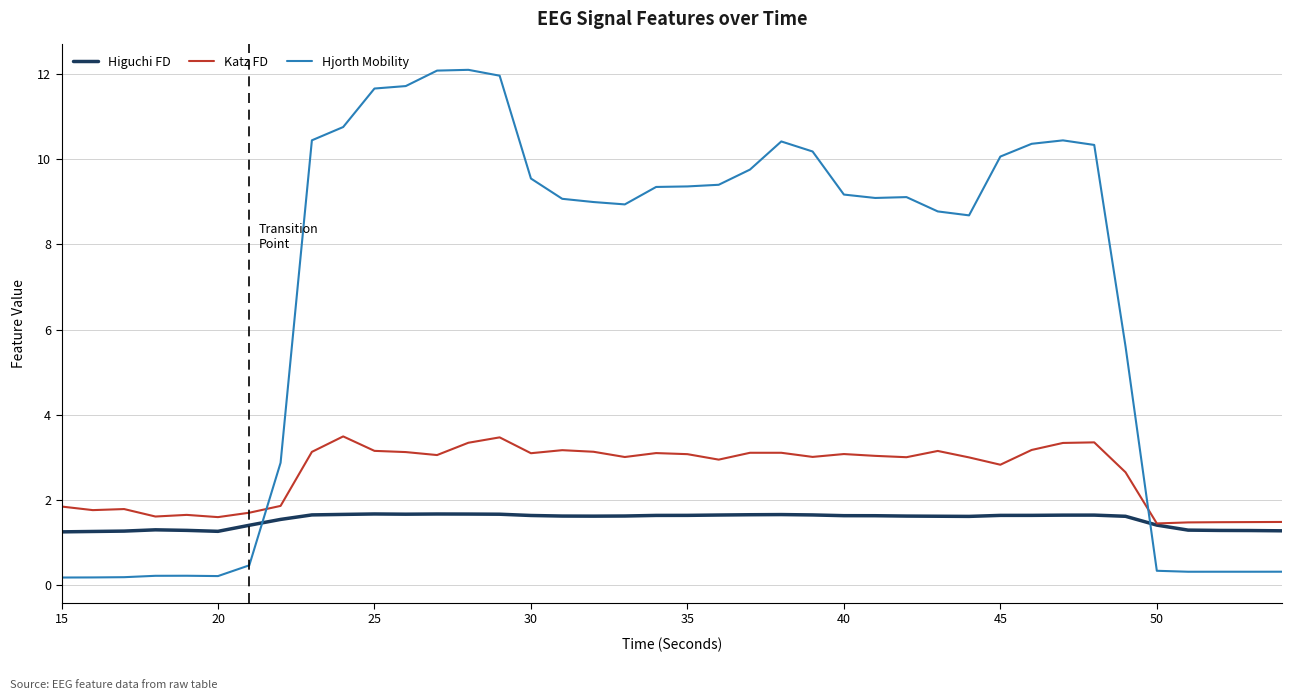

Which series has the largest total across all categories?

Hjorth Mobility